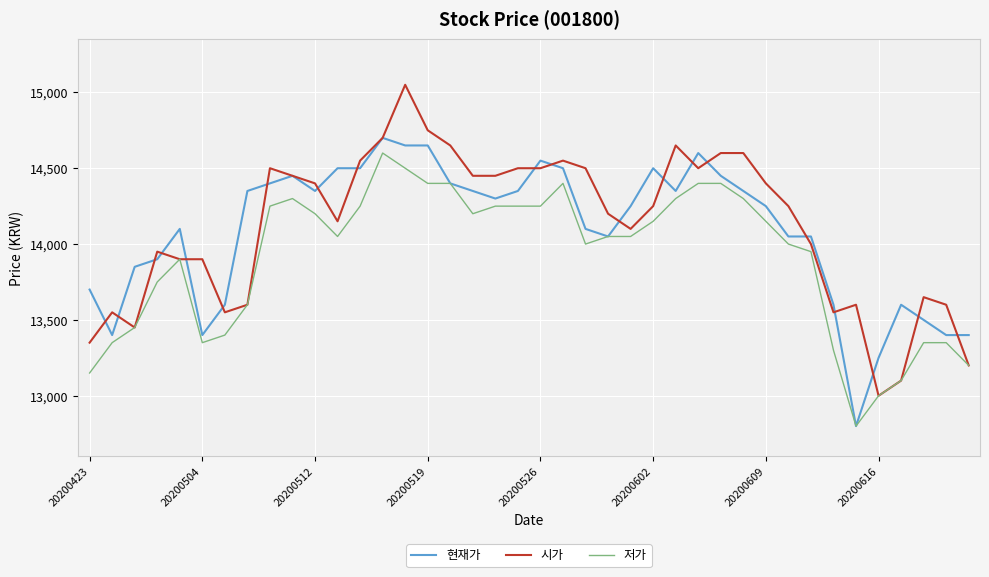

What is the maximum value shown in the chart?

15050